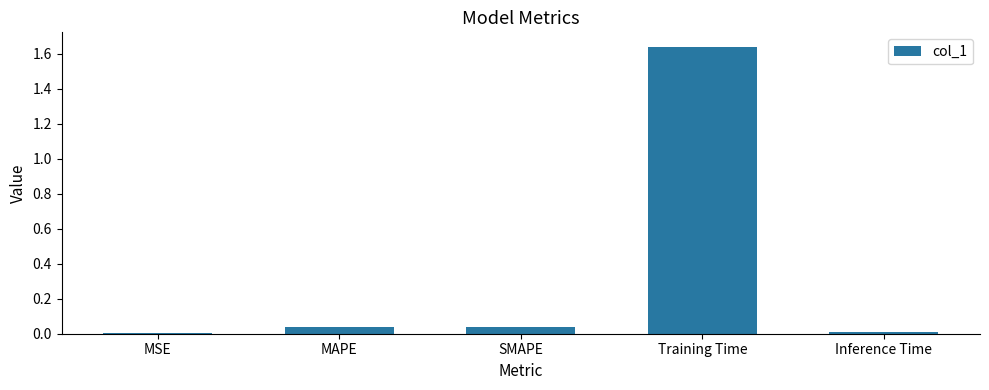

What is the change in value from MSE to Training Time?

+1.6